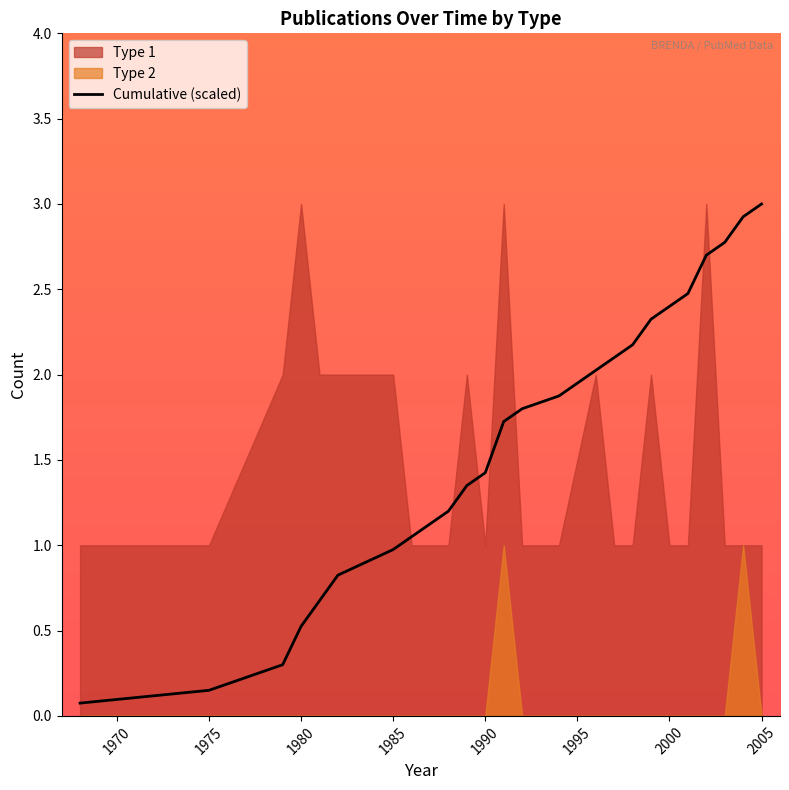

How many lines are shown in the chart?

1